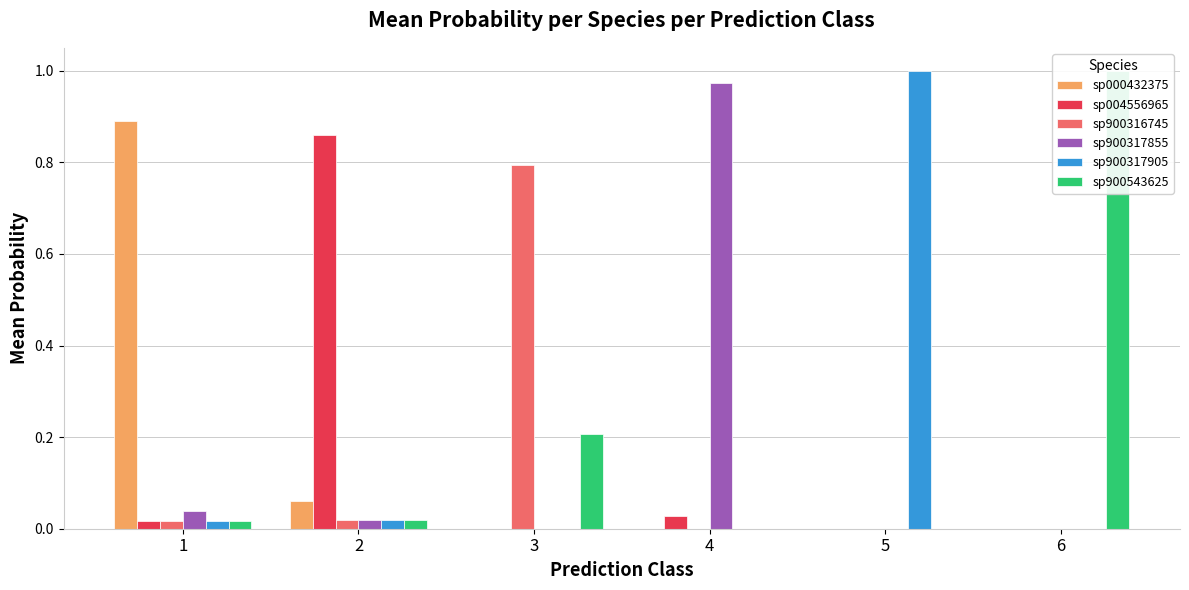

At which category does the chart reach its minimum across all series?

5